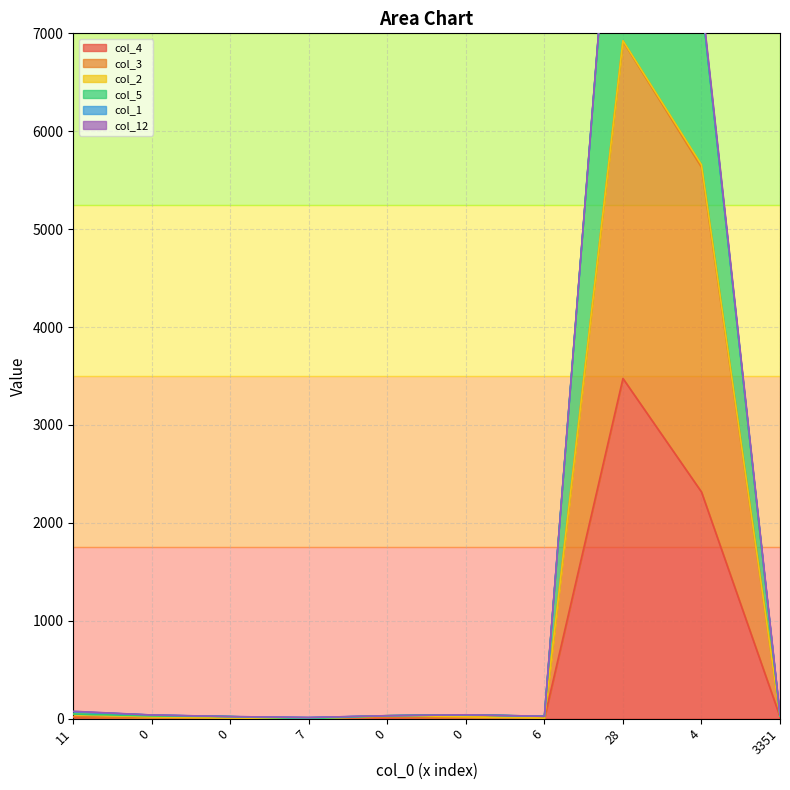

What is the total value across all series at 3351?

89